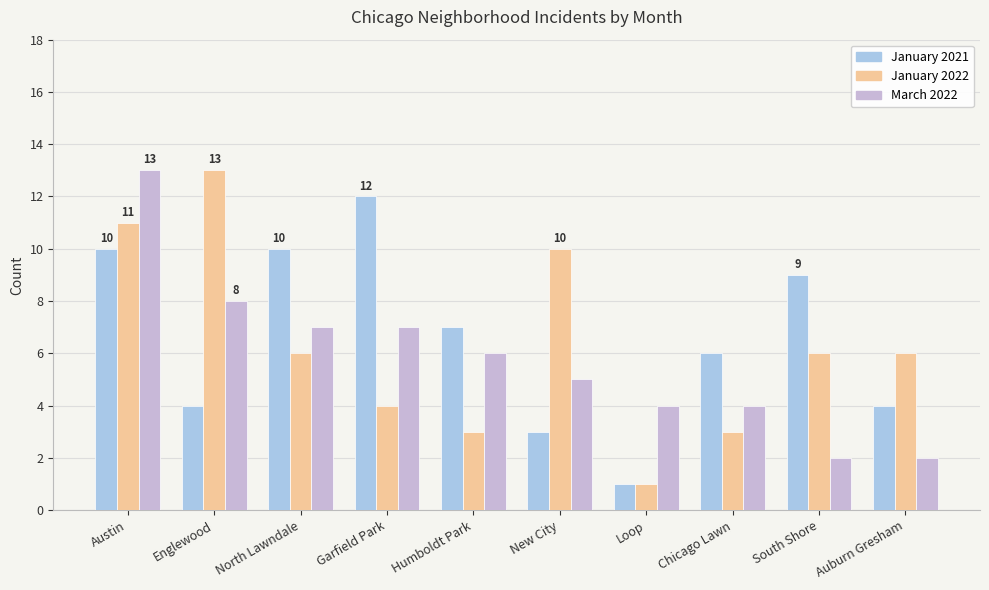

At which category is the sum across all series the highest?

Austin